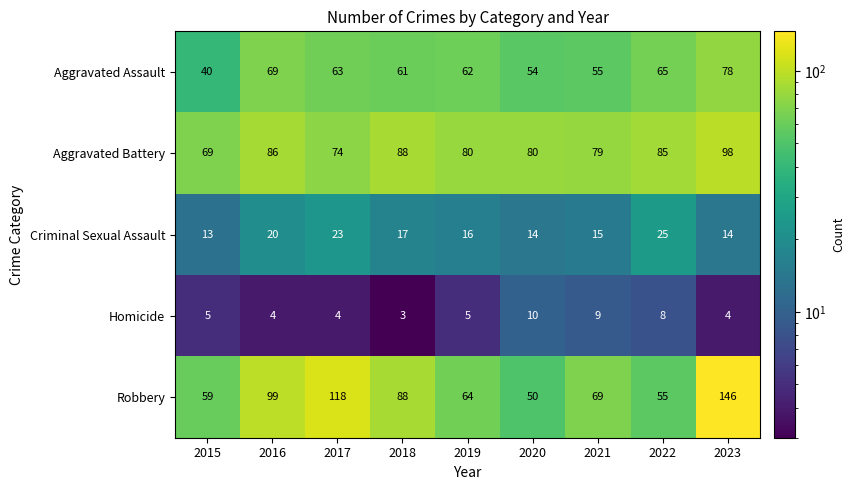

Which series has the widest spread of values?

Robbery